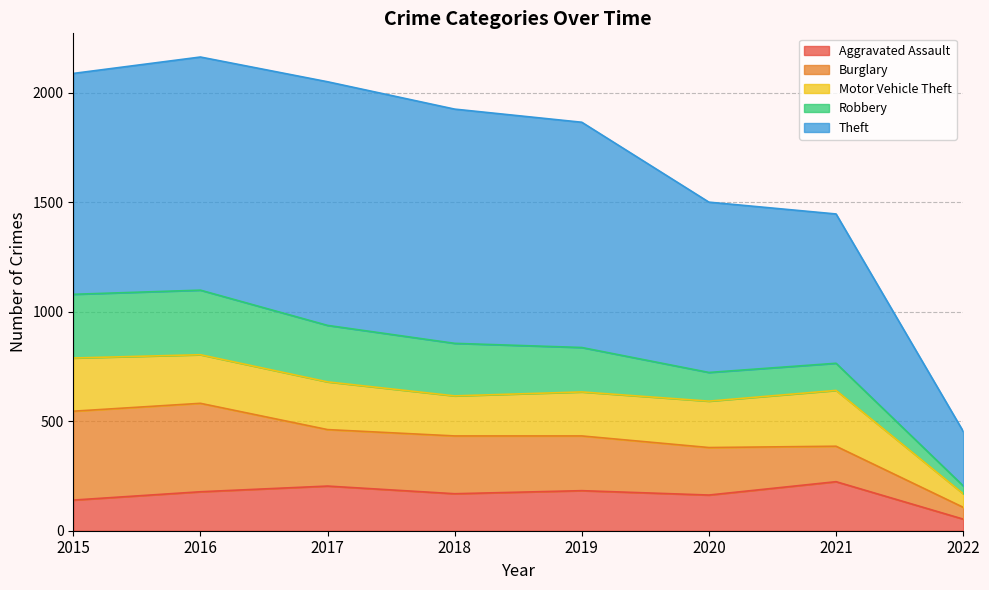

Reading left to right, what are all the values shown in this chart?

Aggravated Assault: 2015=140	2016=178	2017=204	2018=169	2019=183	2020=163	2021=224	2022=53
Burglary: 2015=406	2016=404	2017=258	2018=264	2019=250	2020=217	2021=162	2022=54
Motor Vehicle Theft: 2015=243	2016=222	2017=218	2018=183	2019=201	2020=212	2021=255	2022=62
Robbery: 2015=291	2016=295	2017=258	2018=240	2019=203	2020=131	2021=124	2022=36
Theft: 2015=1009	2016=1065	2017=1113	2018=1070	2019=1029	2020=778	2021=682	2022=249